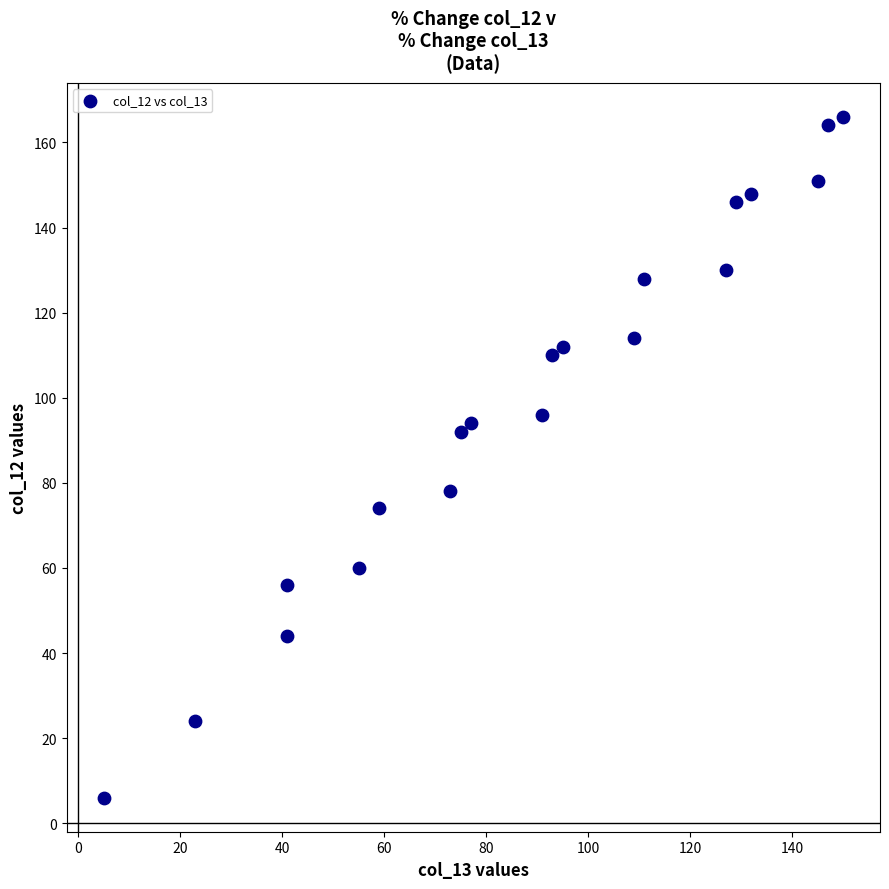

What Y value in the scatter plot is closest to 86?

92